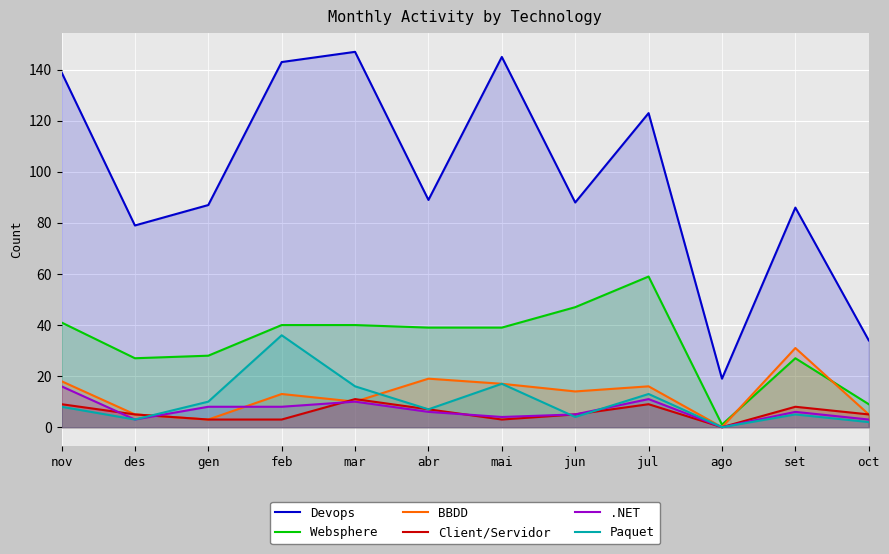

How many data points in Paquet are above 8?

5